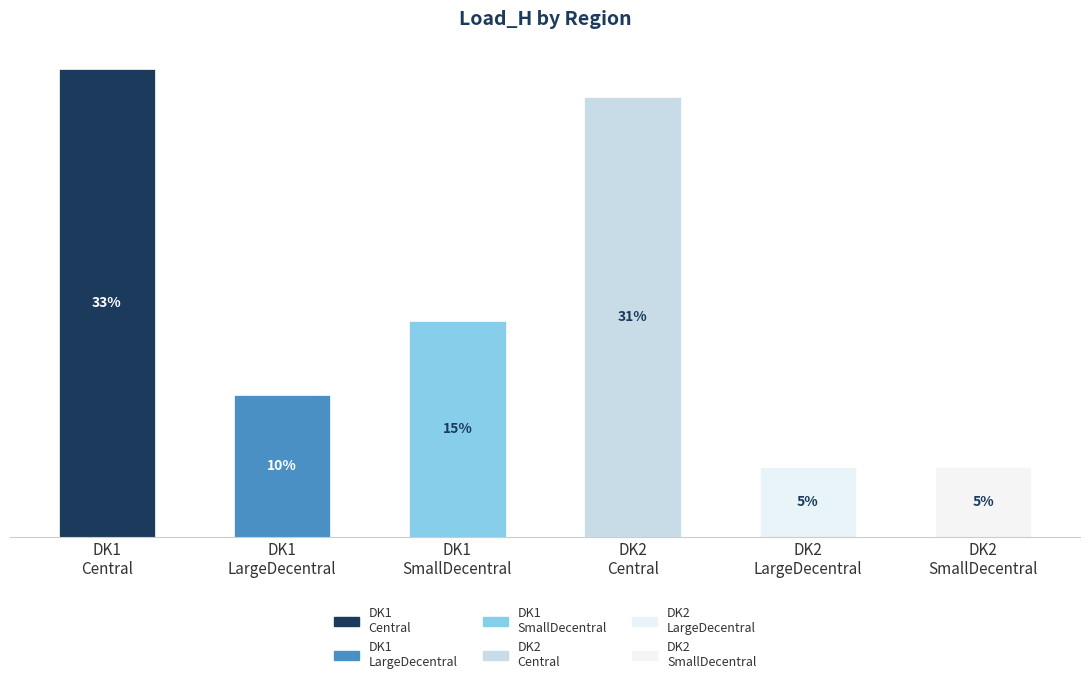

What is the sum of all values?

38120000